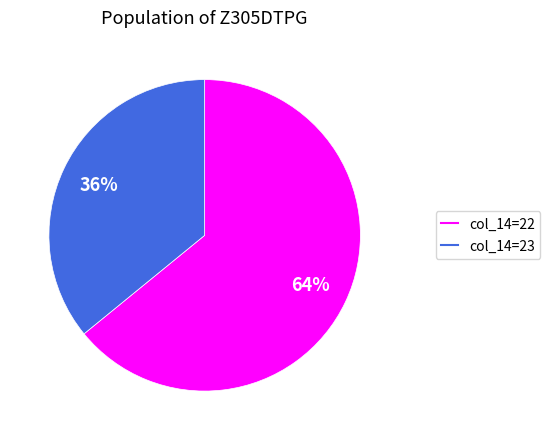

To the nearest percent, what is the difference between the largest and smallest slice percentages?

28%